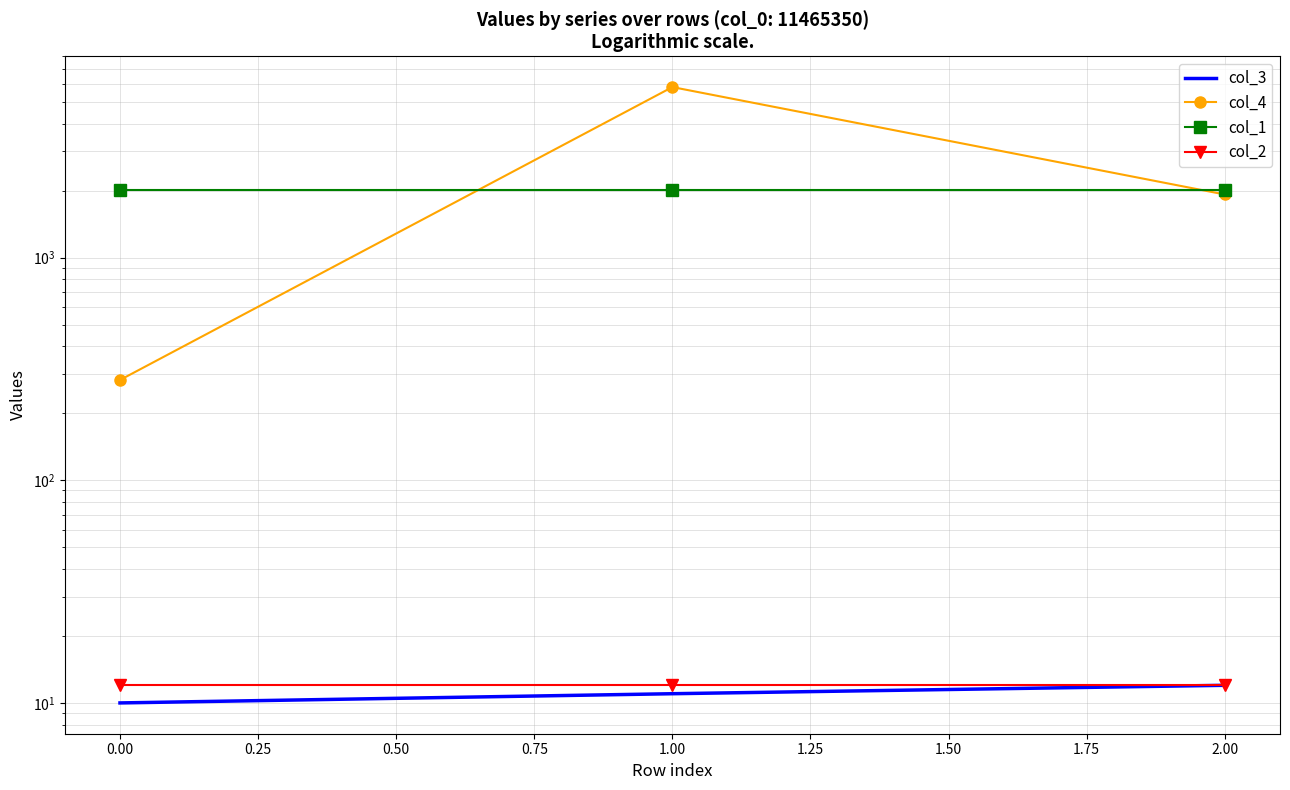

Read the col_2 value at 1.00.

12